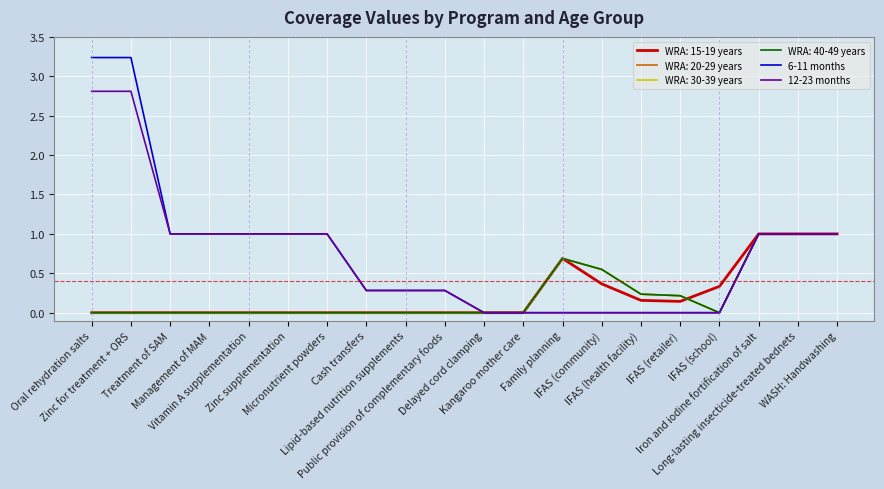

True or false: 6-11 months has a value of 0.0 at Kangaroo mother care.

True